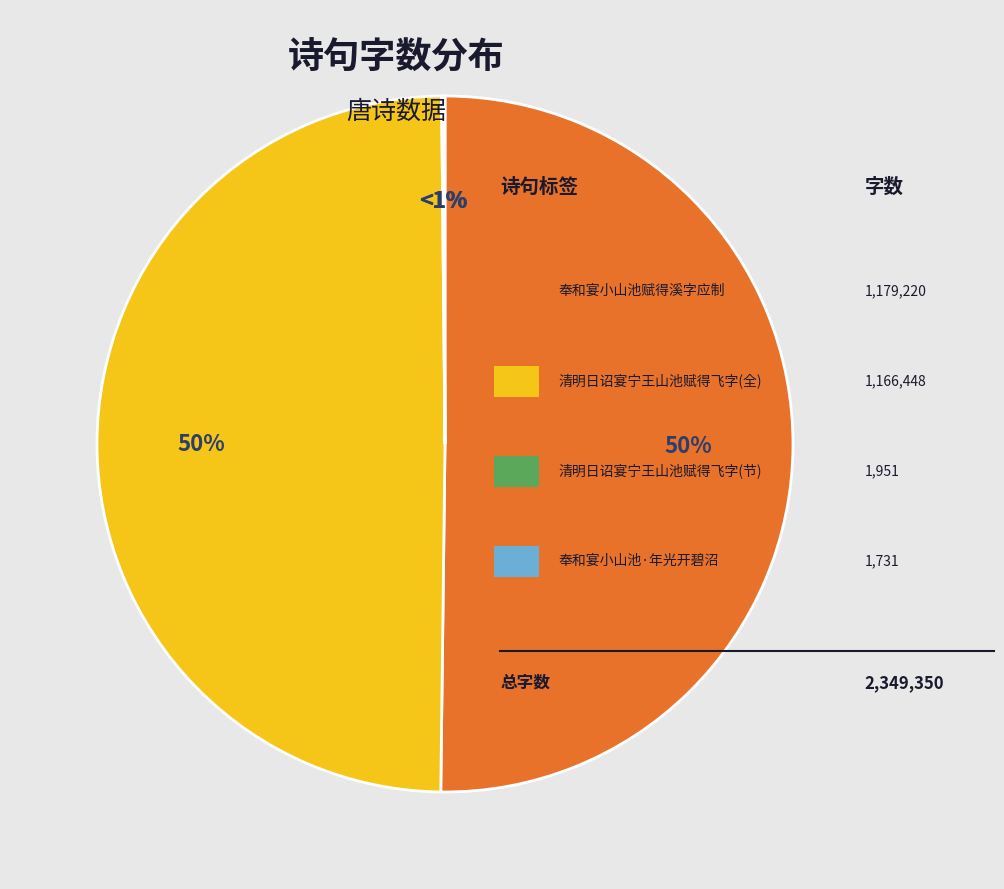

What is the majority slice?

奉和宴小山池赋得溪字应制